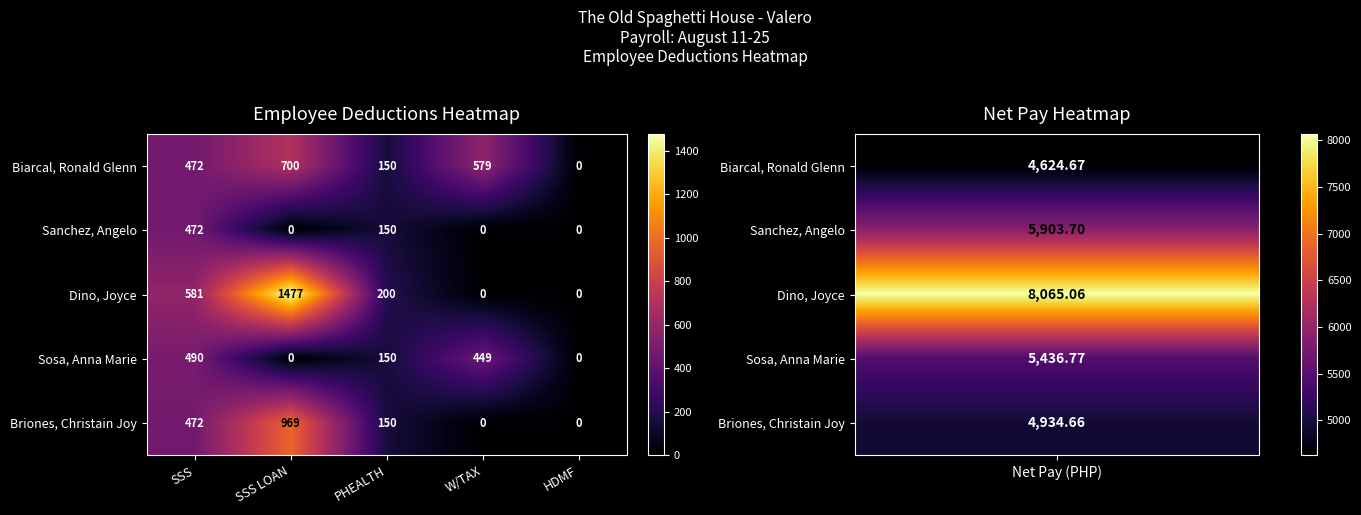

Reading left to right, extract all data points from this chart.

Biarcal, Ronald Glenn: SSS=472	SSS LOAN=700	PHEALTH=150	W/TAX=579	HDMF=0
Sanchez, Angelo: SSS=472	SSS LOAN=0	PHEALTH=150	W/TAX=0	HDMF=0
Dino, Joyce: SSS=581	SSS LOAN=1477	PHEALTH=200	W/TAX=0	HDMF=0
Sosa, Anna Marie: SSS=490	SSS LOAN=0	PHEALTH=150	W/TAX=449	HDMF=0
Briones, Christain Joy: SSS=472	SSS LOAN=969	PHEALTH=150	W/TAX=0	HDMF=0